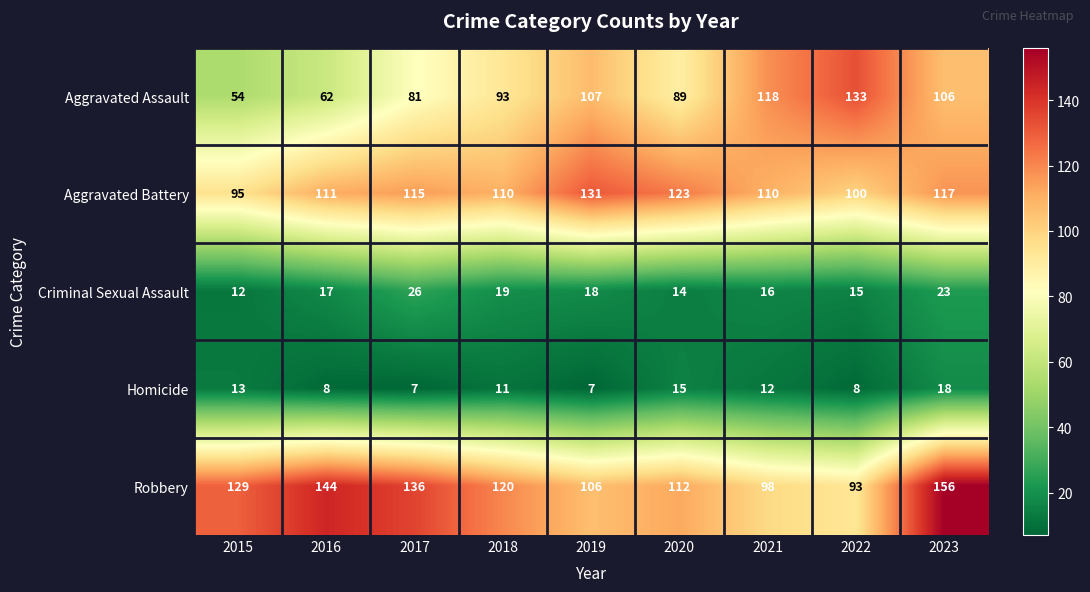

What is the spread (max minus min) of values at 2023?

138